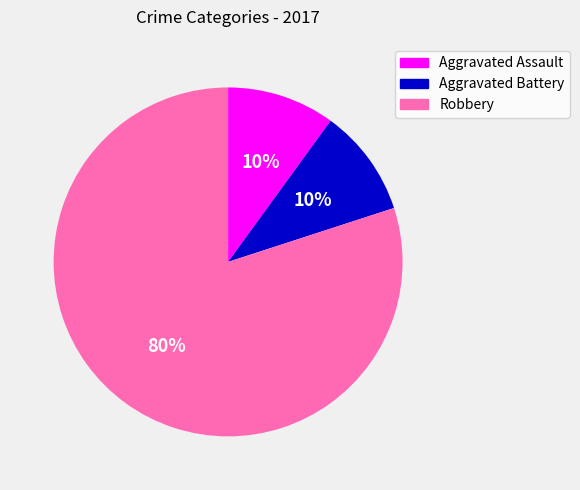

Is it true that Aggravated Assault is 2% of the pie?

False